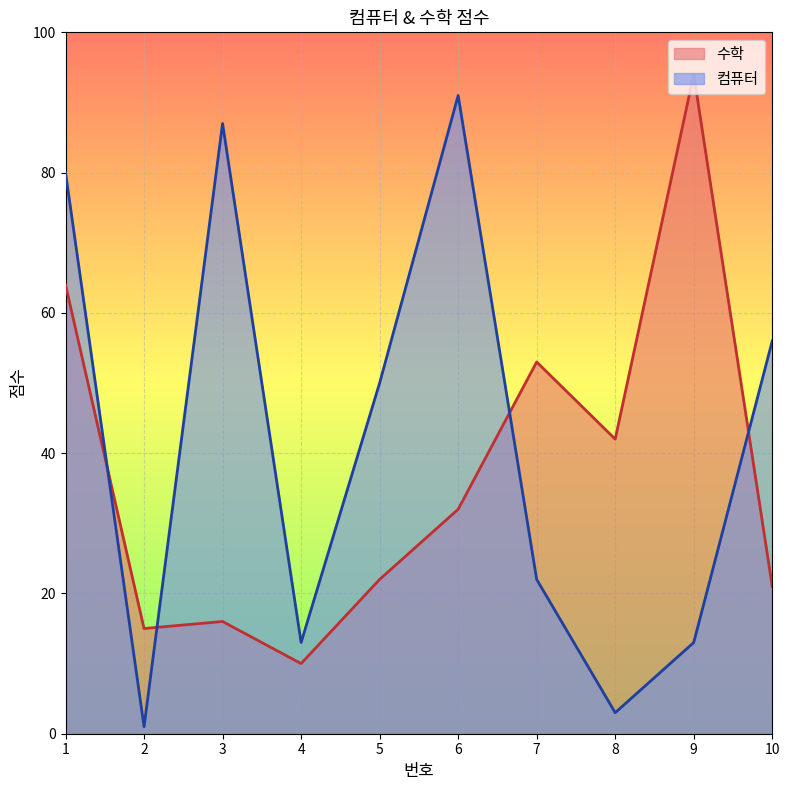

Is it true that 컴퓨터 equals 8 at 7?

False